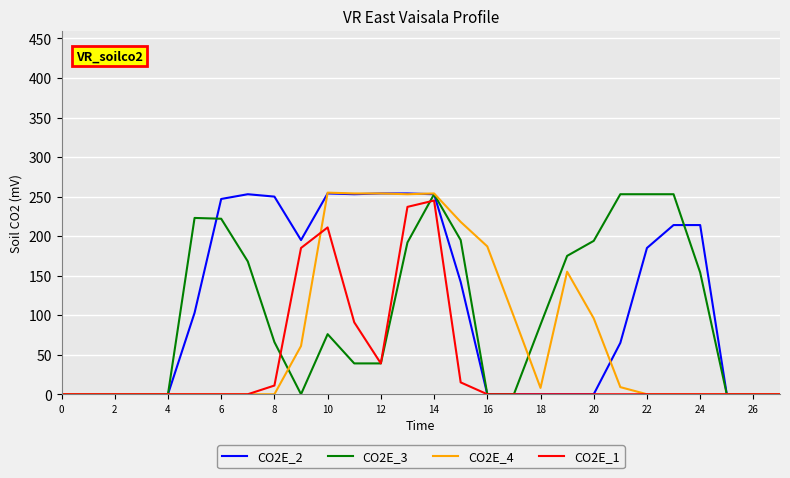

How many lines are shown in the chart?

4